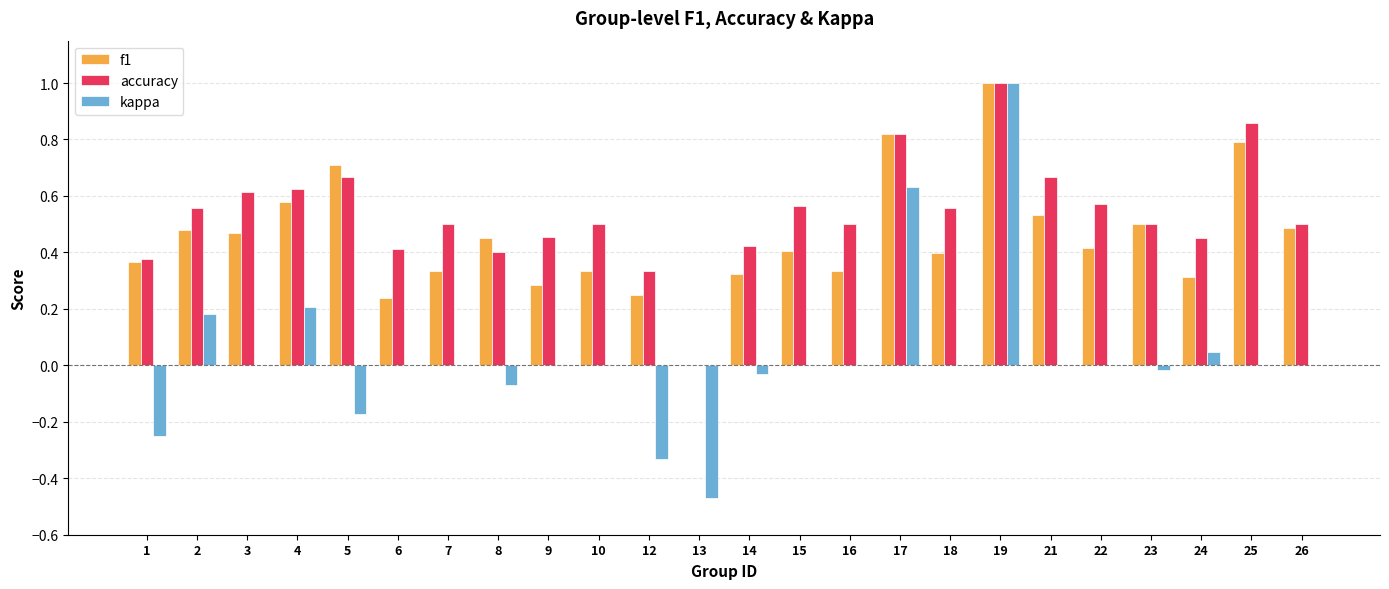

What is the sum of all f1 values?

10.8